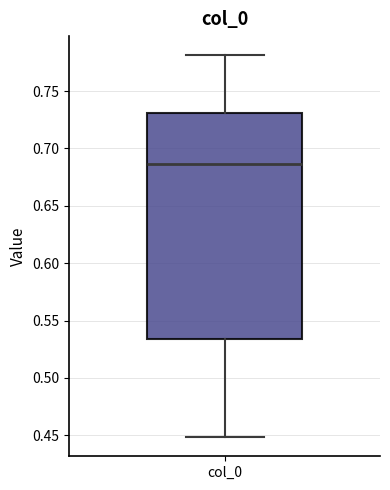

Where is the lower edge of the box for col_0 on the y-axis? The values are not printed on the chart, so give them approximately, as read against the axis.

0.535